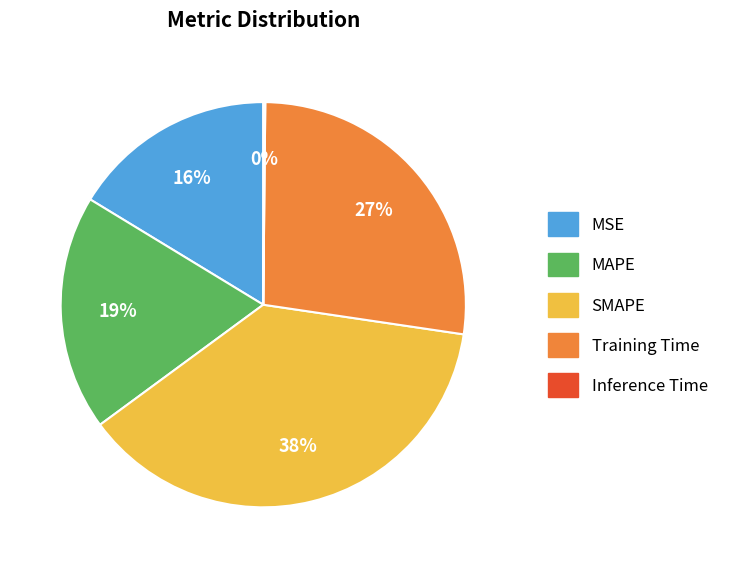

Is it true that MSE is 7% of the pie?

False